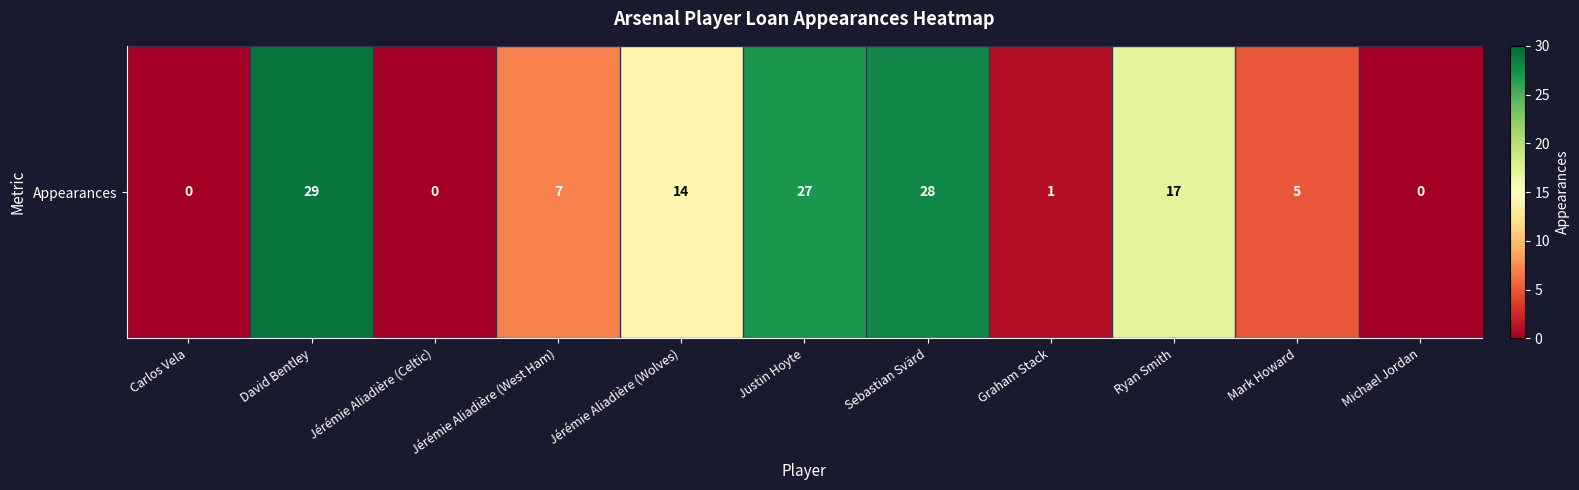

What is the ratio of the value at Sebastian Svärd to the value at Ryan Smith?

1.6